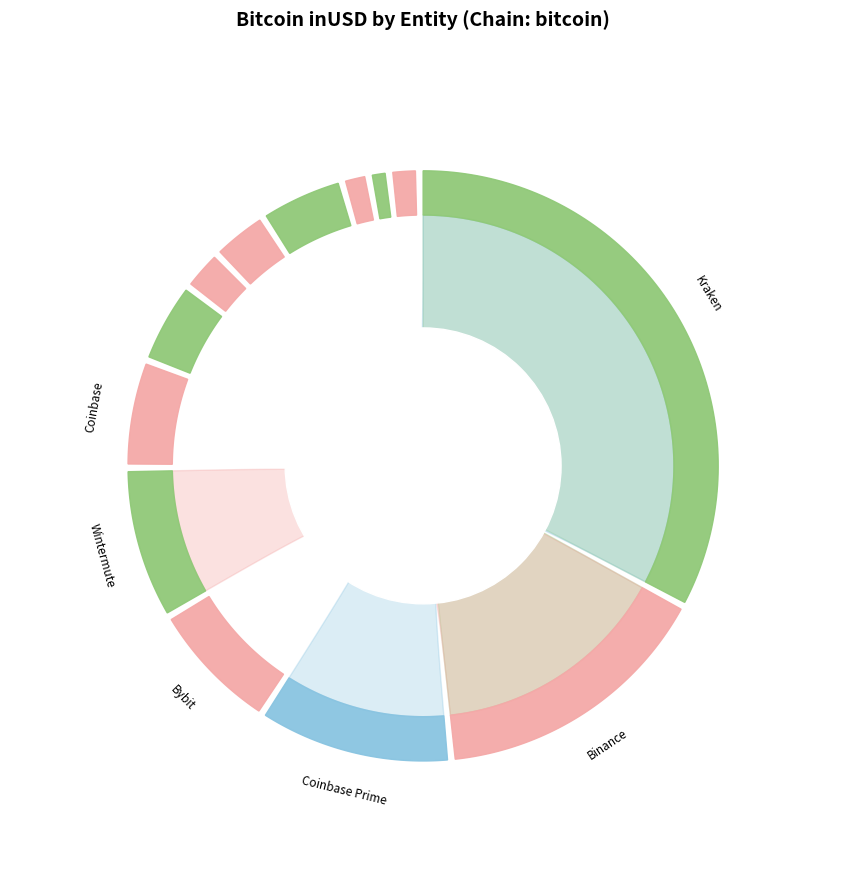

What percentage is the Coinbase Prime slice, to the nearest percent?

11%